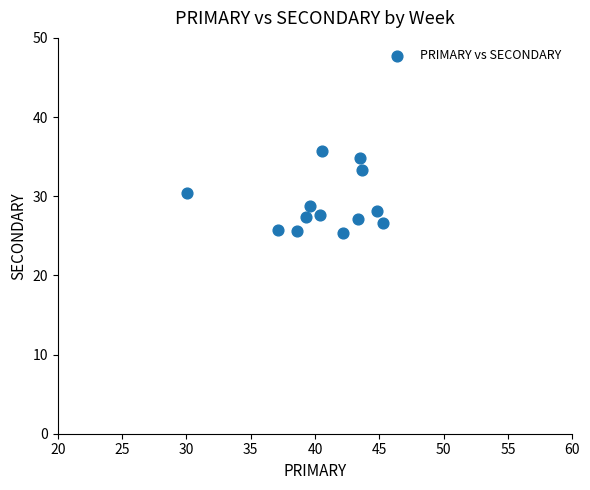

What is the range of X values (max minus min)?

15.3